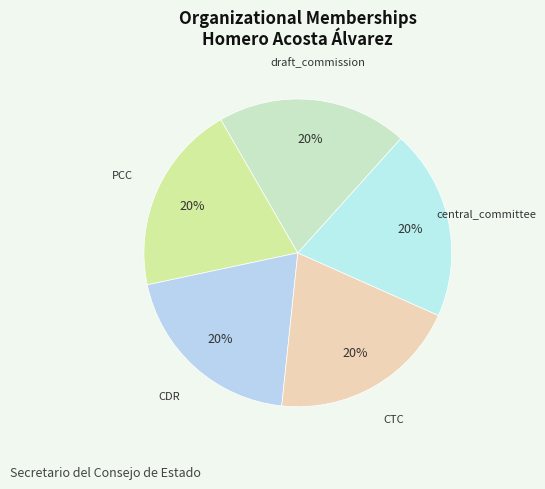

Count the number of slices in the pie.

5